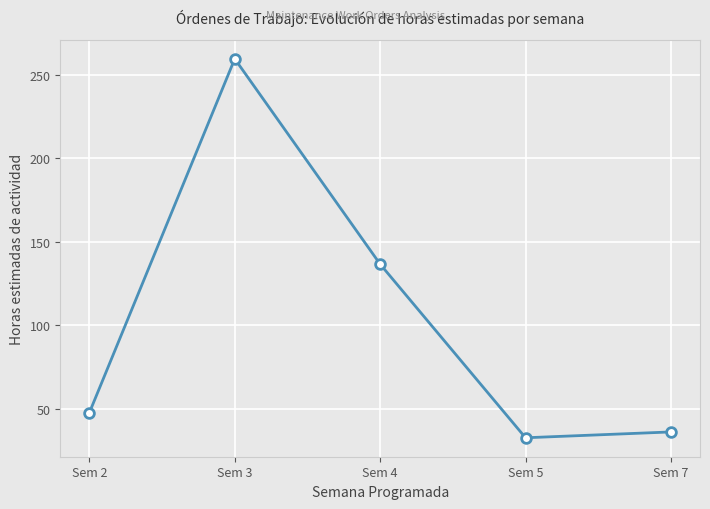

Approximately how many times larger is the value at Sem 3 compared to Sem 7?

7.2